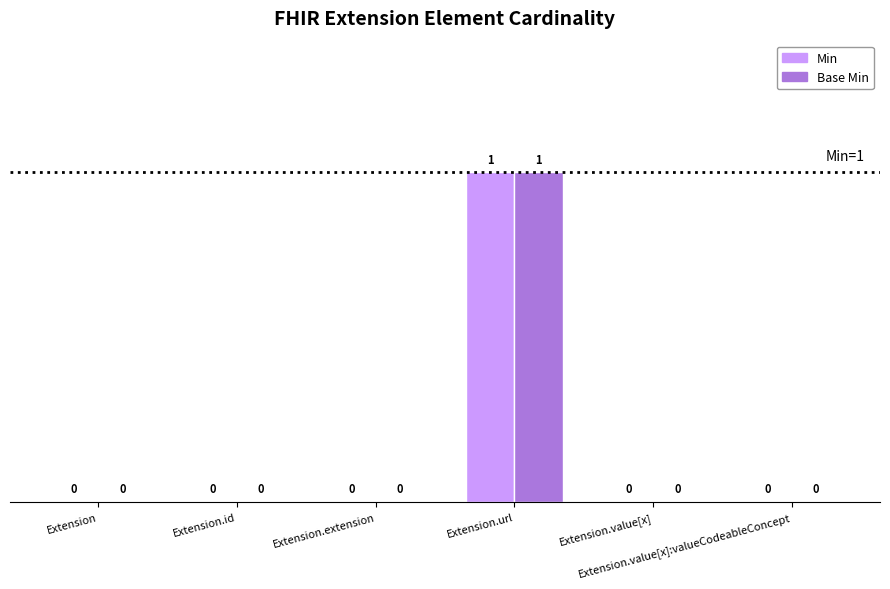

Which has a higher value, Extension.value[x]:valueCodeableConcept or Extension.url?

Extension.url